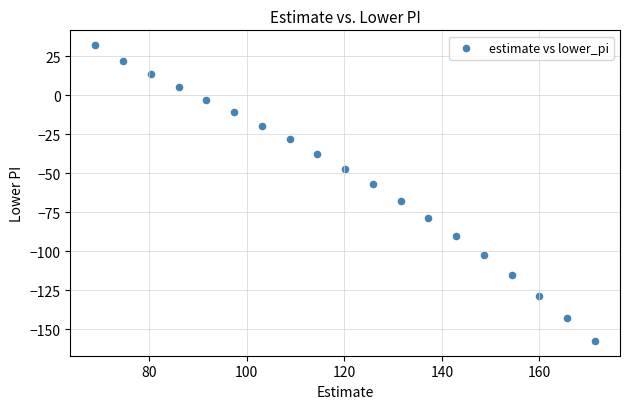

What is the range of X values (max minus min)?

102.5